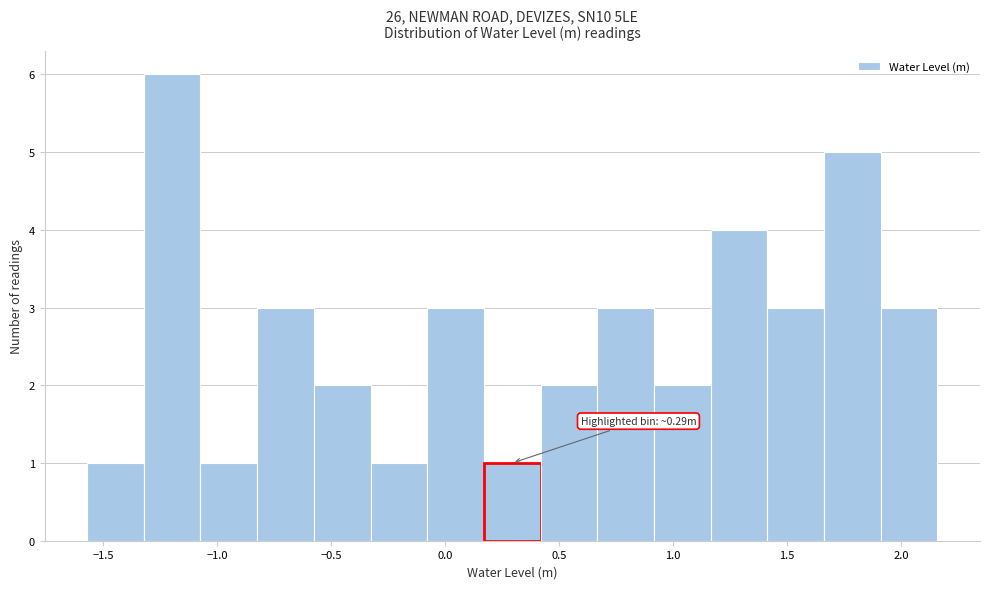

Over which range of the x-axis is the bar tallest?

-1.30 to -1.05